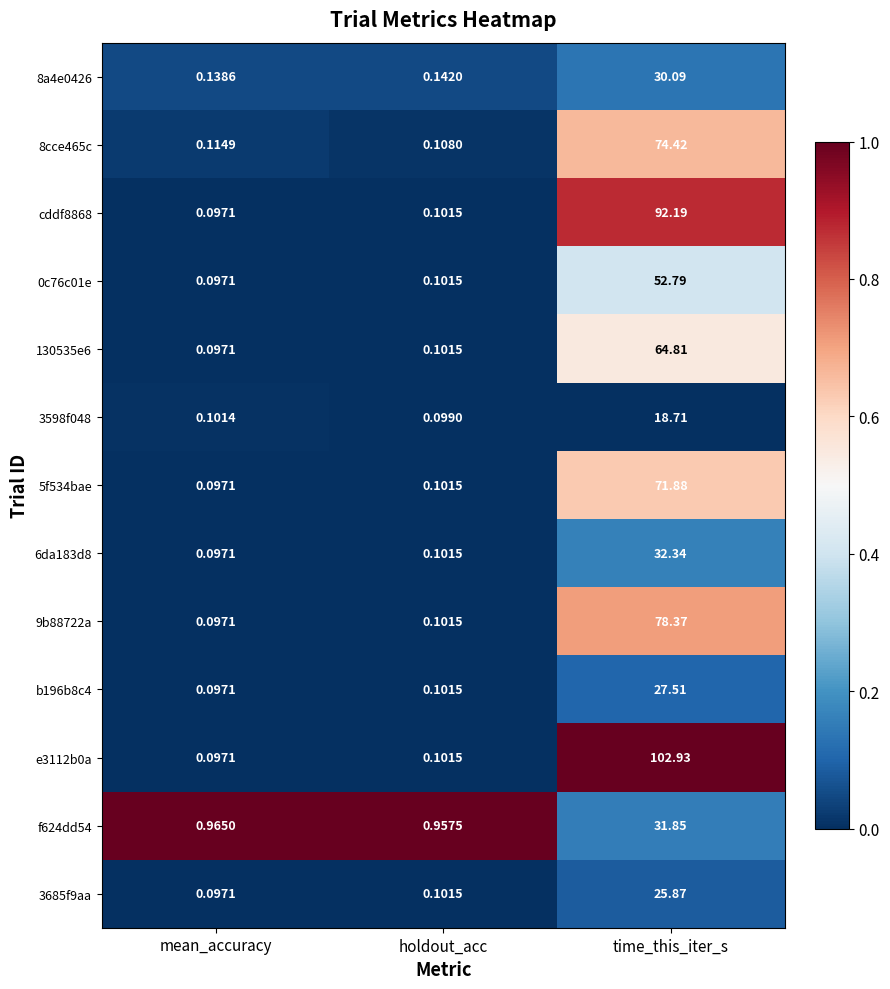

Which series changed the most between holdout_acc and time_this_iter_s?

e3112b0a